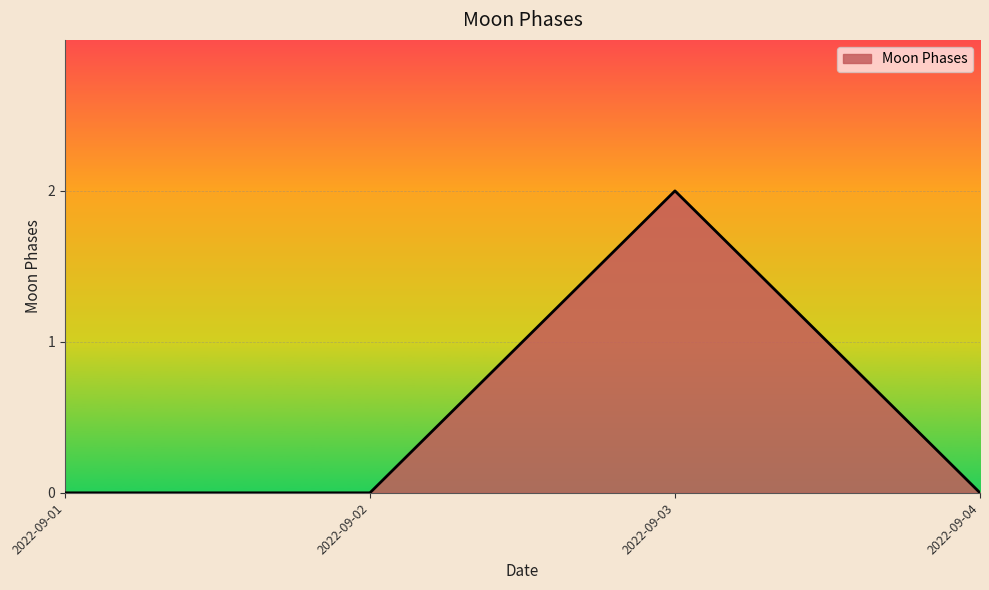

What is the change in value from 2022-09-03 to 2022-09-04?

-2